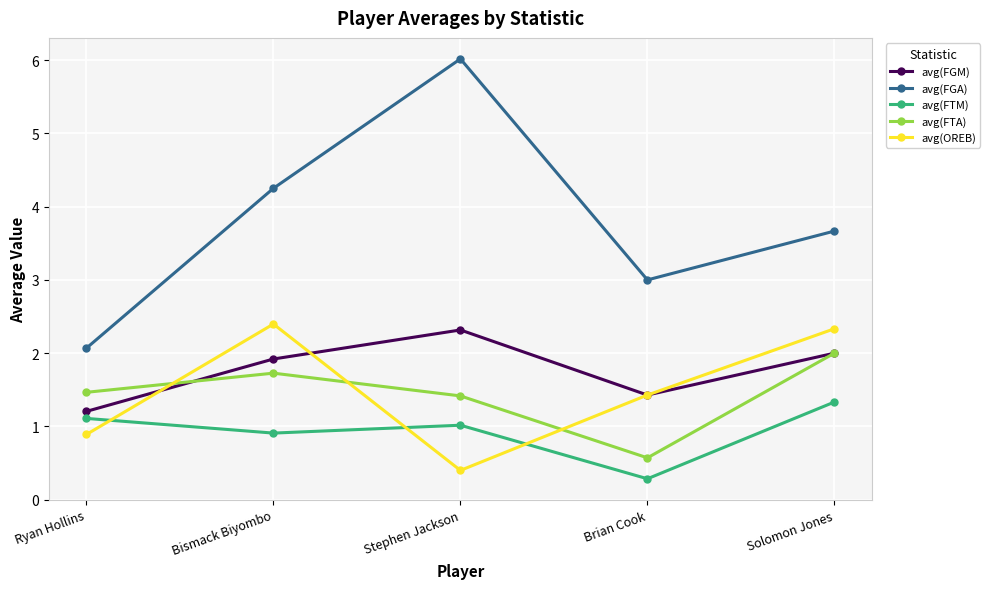

Is the value of avg(FGM) at Brian Cook greater than the value of avg(FTA) at Bismack Biyombo?

No